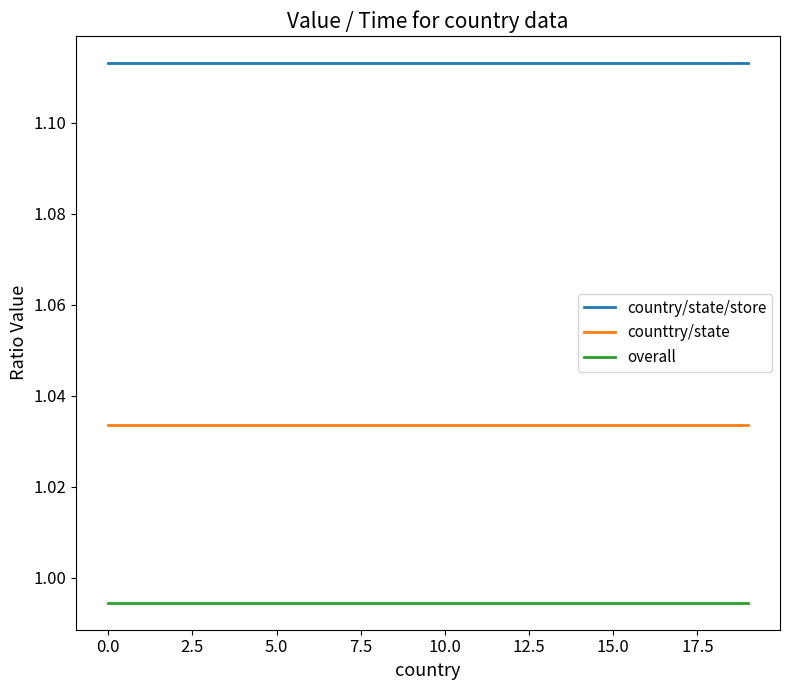

List the series in order of their overall mean, lowest first.

overall, counttry/state, country/state/store